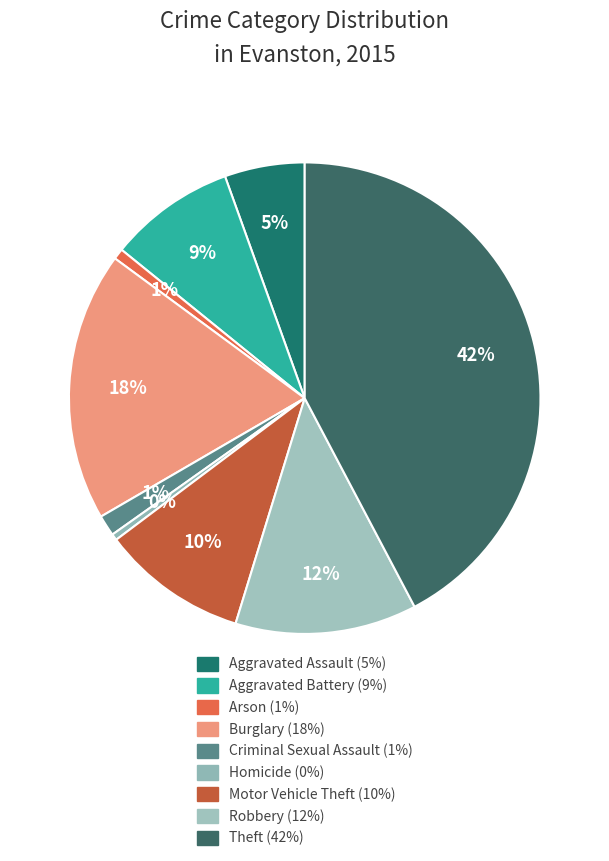

How many segments does this pie chart have?

9